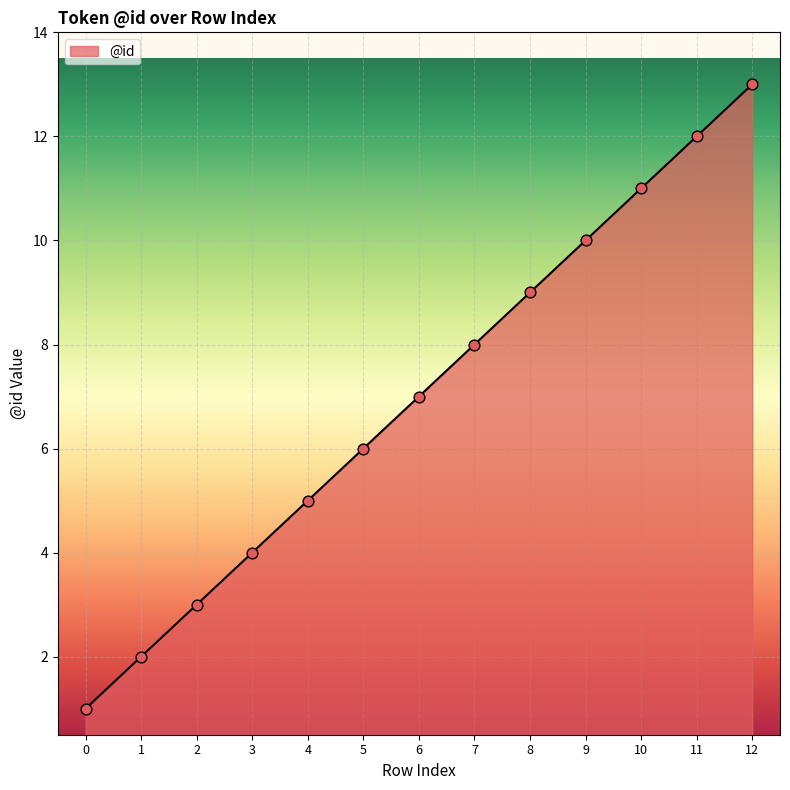

Which has a higher value, 12 or 1?

12